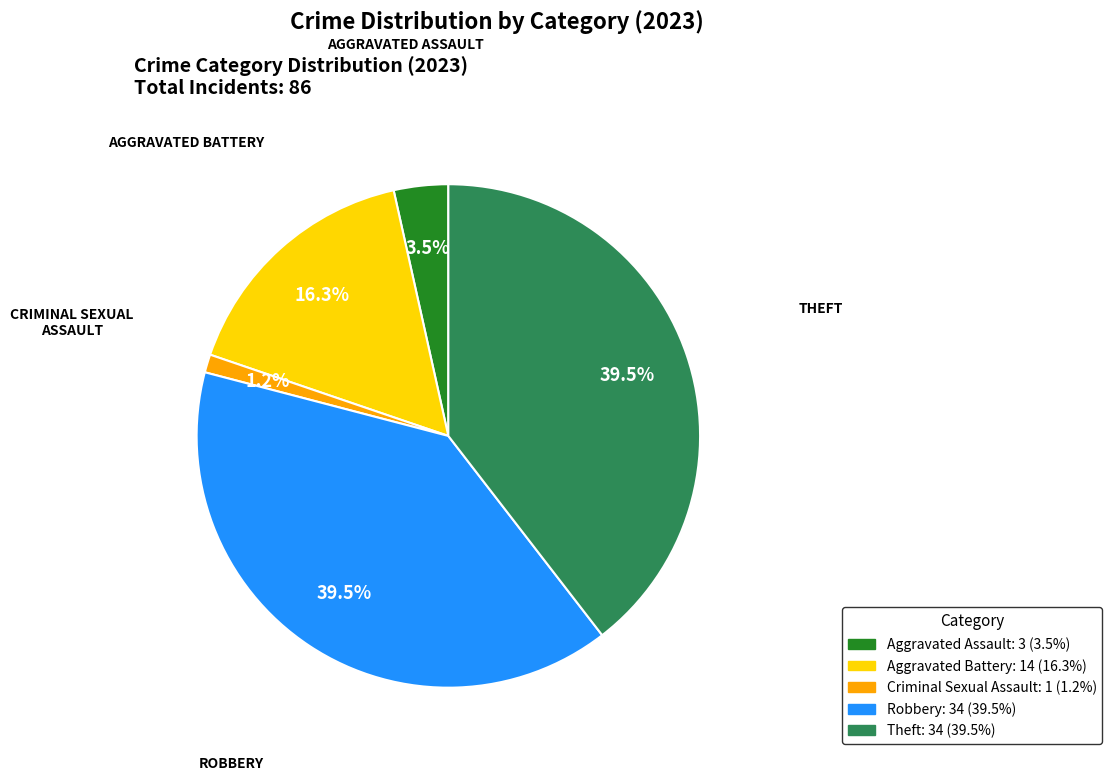

What is the smallest slice in the pie chart?

Criminal Sexual Assault